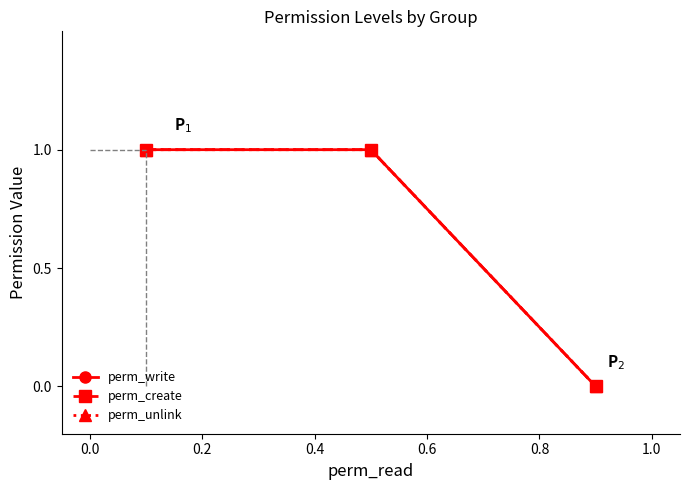

Reading left to right, transcribe all the data shown in this chart.

perm_write: 1	1	0
perm_create: 1	1	0
perm_unlink: 1	1	0